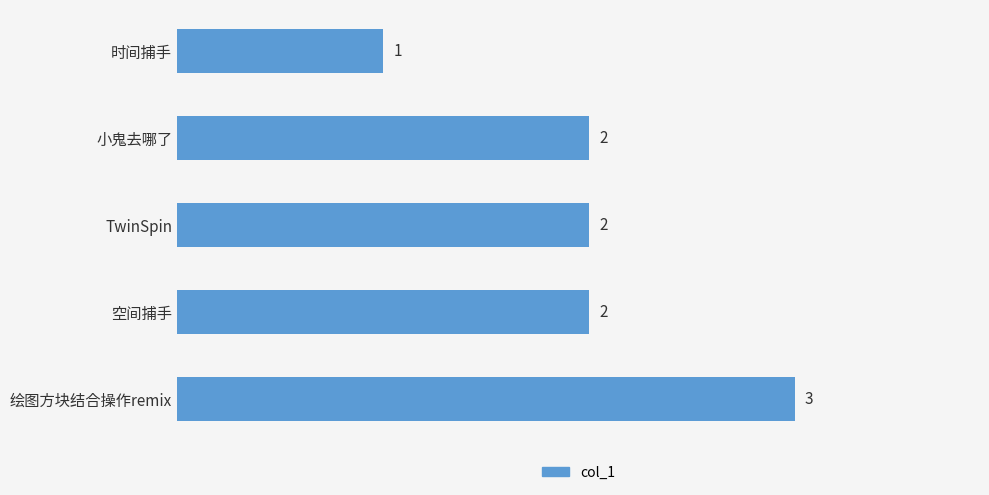

What is the ratio of the value at 空间捕手 to the value at 绘图方块结合操作remix?

0.7